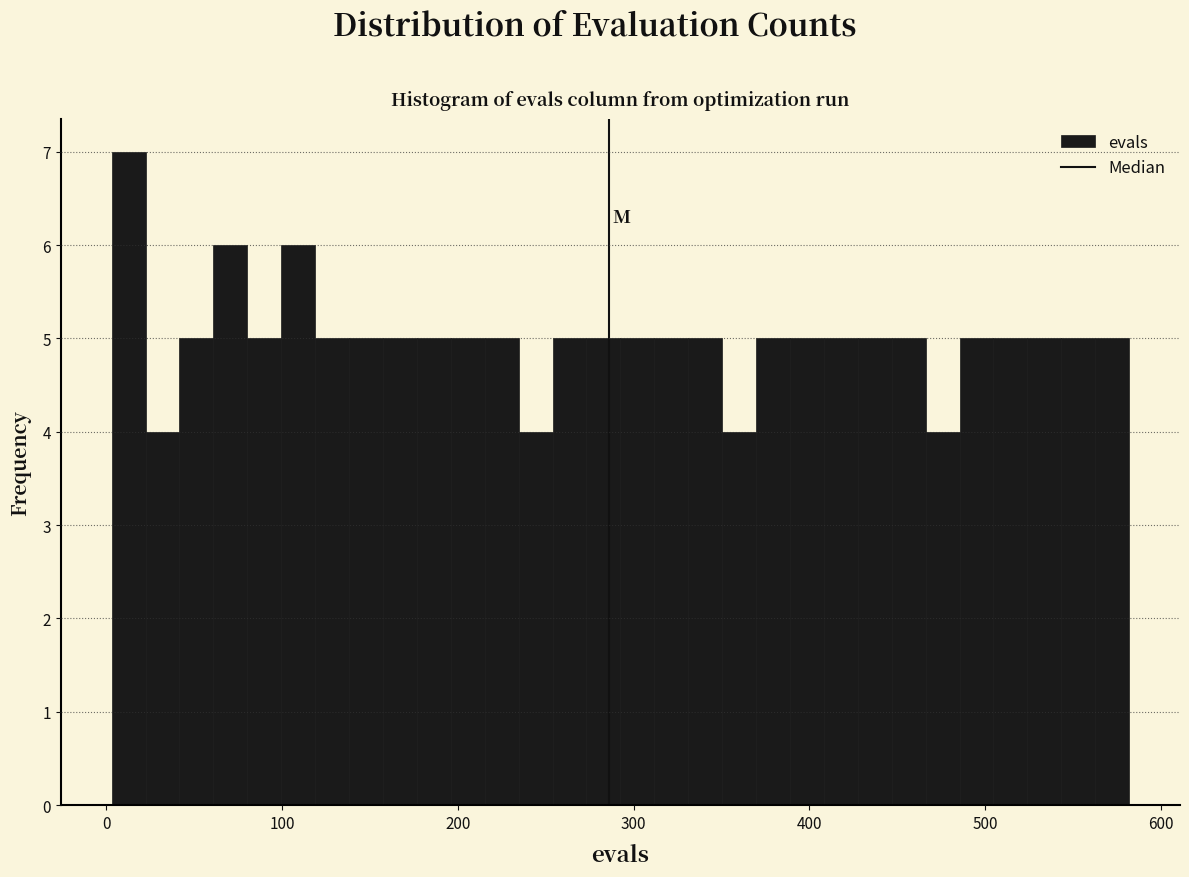

Around what value on the x-axis is the tallest bar? Give the approximate position of its centre, as read against the axis.

10